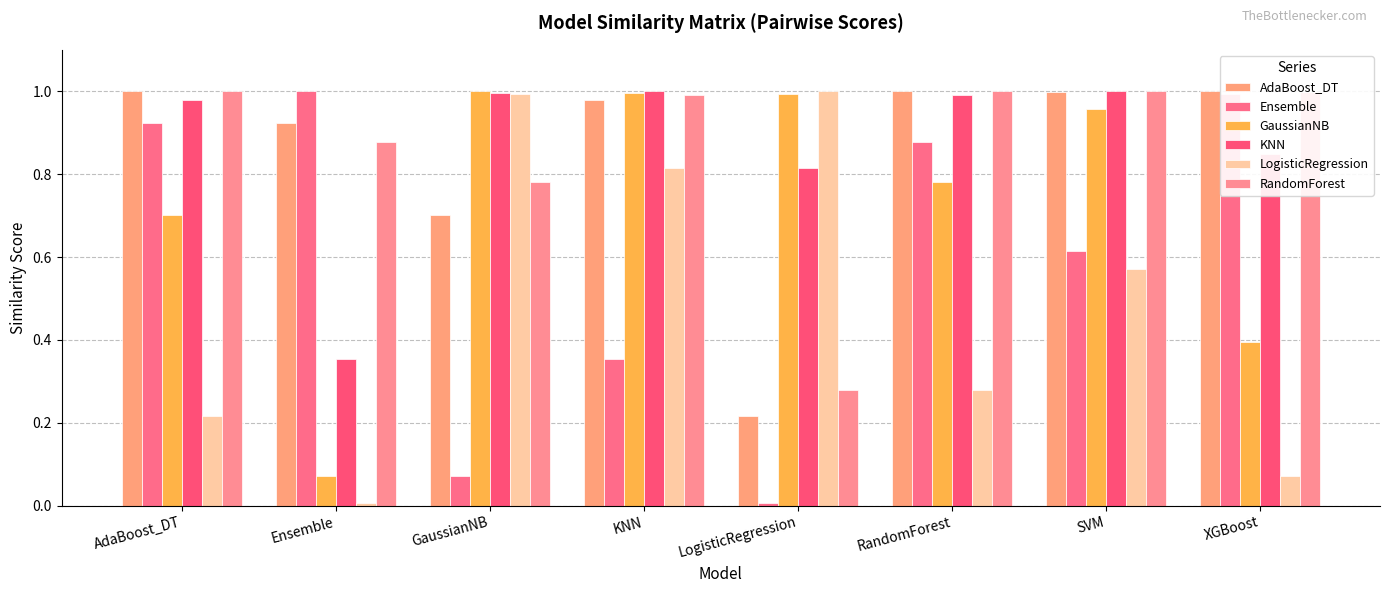

Reading left to right, extract all data points from this chart.

AdaBoost_DT: AdaBoost_DT=1.0	Ensemble=0.9	GaussianNB=0.7	KNN=1.0	LogisticRegression=0.2	RandomForest=1.0	SVM=1.0	XGBoost=1.0
Ensemble: AdaBoost_DT=0.9	Ensemble=1.0	GaussianNB=0.1	KNN=0.4	LogisticRegression=0.0	RandomForest=0.9	SVM=0.6	XGBoost=1.0
GaussianNB: AdaBoost_DT=0.7	Ensemble=0.1	GaussianNB=1.0	KNN=1.0	LogisticRegression=1.0	RandomForest=0.8	SVM=1.0	XGBoost=0.4
KNN: AdaBoost_DT=1.0	Ensemble=0.4	GaussianNB=1.0	KNN=1.0	LogisticRegression=0.8	RandomForest=1.0	SVM=1.0	XGBoost=0.8
LogisticRegression: AdaBoost_DT=0.2	Ensemble=0.0	GaussianNB=1.0	KNN=0.8	LogisticRegression=1.0	RandomForest=0.3	SVM=0.6	XGBoost=0.1
RandomForest: AdaBoost_DT=1.0	Ensemble=0.9	GaussianNB=0.8	KNN=1.0	LogisticRegression=0.3	RandomForest=1.0	SVM=1.0	XGBoost=1.0